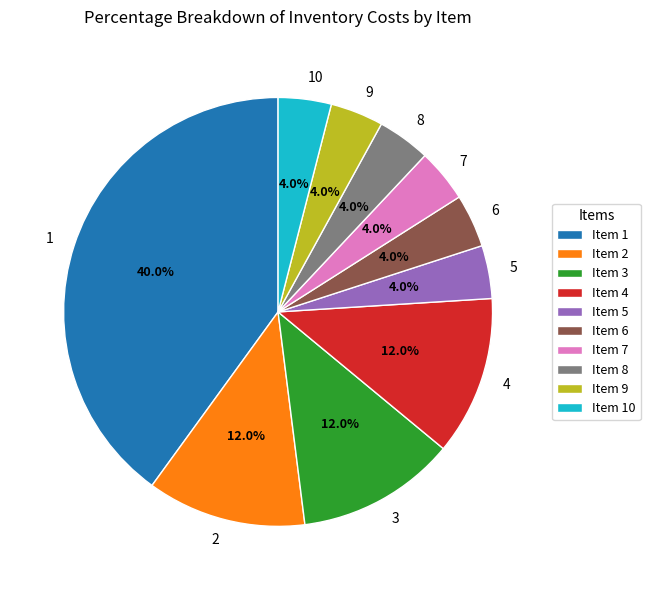

Does 9 account for over 50% of the chart?

No